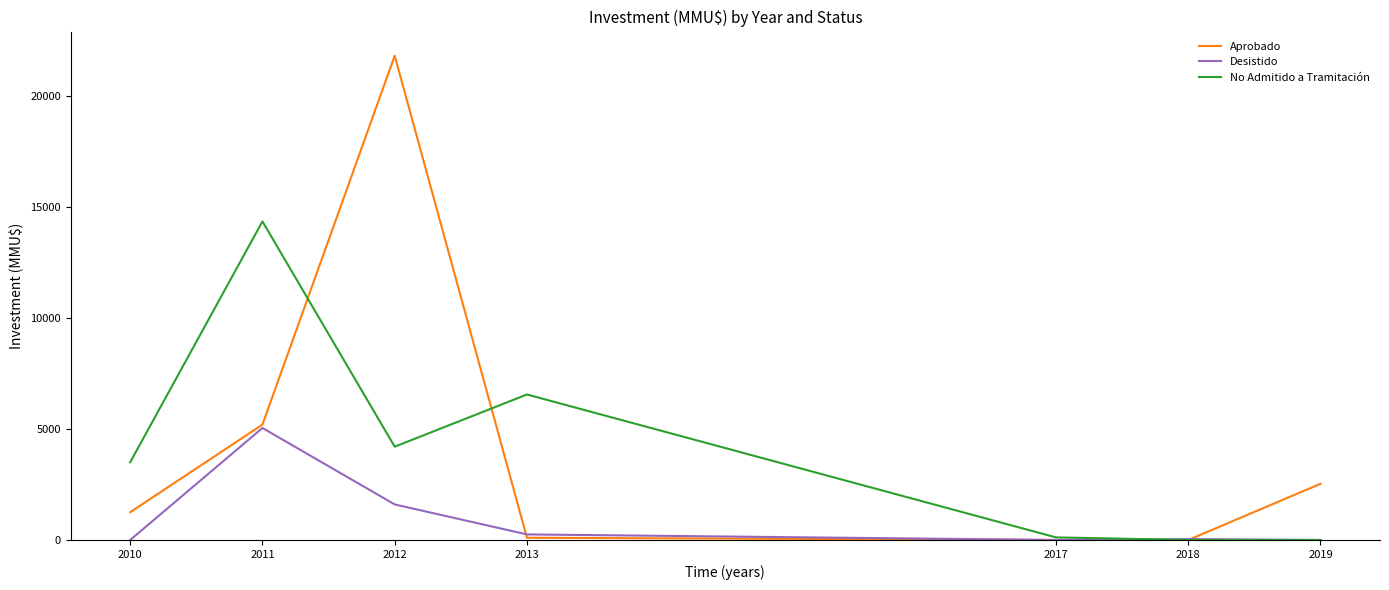

Where is the first local maximum for Aprobado?

2012